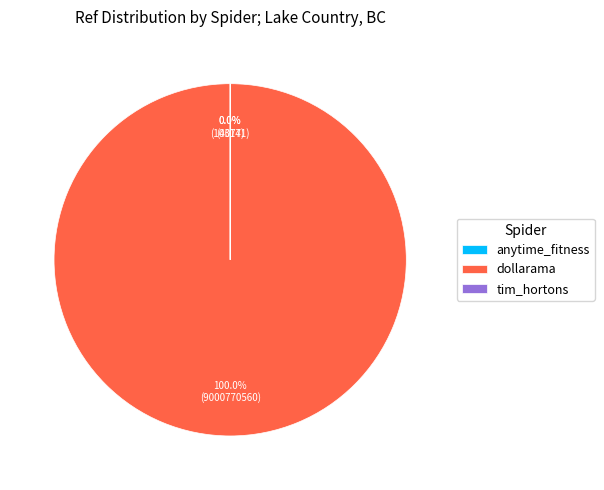

Rank the categories by value from lowest to highest.

anytime_fitness, tim_hortons, dollarama